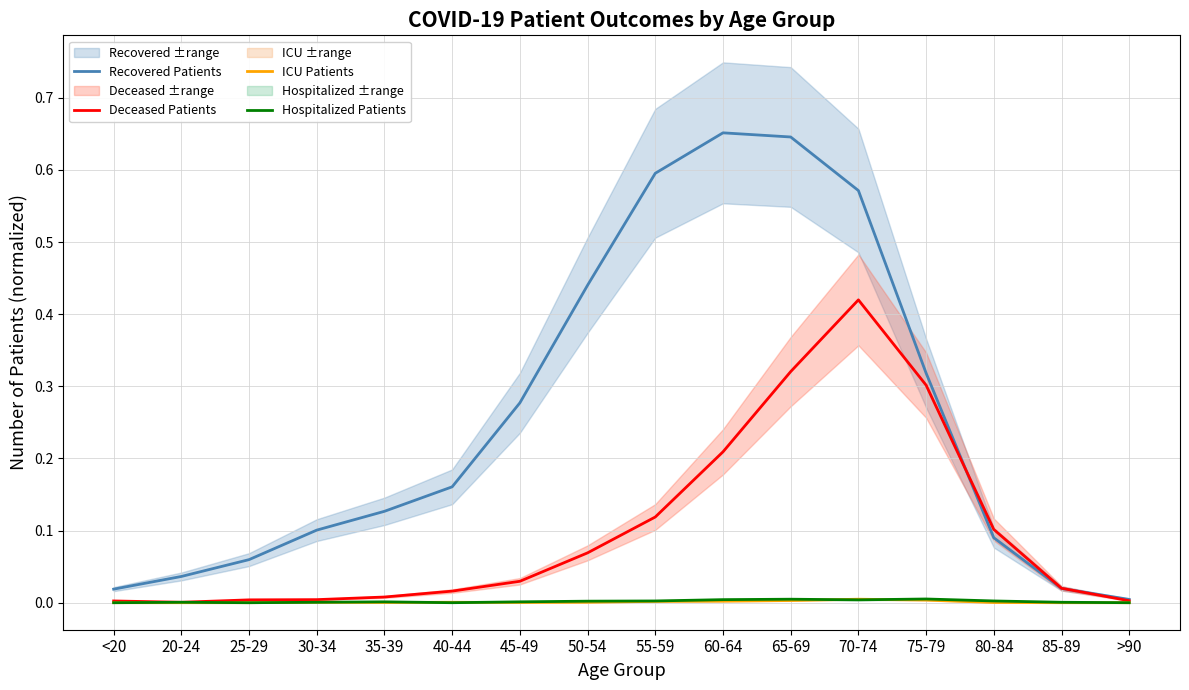

Reading right to left, extract all data points from this chart.

Recovered Patients: >90=0.0	85-89=0.0	80-84=0.1	75-79=0.3	70-74=0.6	65-69=0.6	60-64=0.7	55-59=0.6	50-54=0.4	45-49=0.3	40-44=0.2	35-39=0.1	30-34=0.1	25-29=0.1	20-24=0.0	<20=0.0
Deceased Patients: >90=0.0	85-89=0.0	80-84=0.1	75-79=0.3	70-74=0.4	65-69=0.3	60-64=0.2	55-59=0.1	50-54=0.1	45-49=0.0	40-44=0.0	35-39=0.0	30-34=0.0	25-29=0.0	20-24=0.0	<20=0.0
ICU Patients: >90=0.0	85-89=0.0	80-84=0.0	75-79=0.0	70-74=0.0	65-69=0.0	60-64=0.0	55-59=0.0	50-54=0.0	45-49=0.0	40-44=0.0	35-39=0.0	30-34=0.0	25-29=0.0	20-24=0.0	<20=0.0
Hospitalized Patients: >90=0.0	85-89=0.0	80-84=0.0	75-79=0.0	70-74=0.0	65-69=0.0	60-64=0.0	55-59=0.0	50-54=0.0	45-49=0.0	40-44=0.0	35-39=0.0	30-34=0.0	25-29=0.0	20-24=0.0	<20=0.0